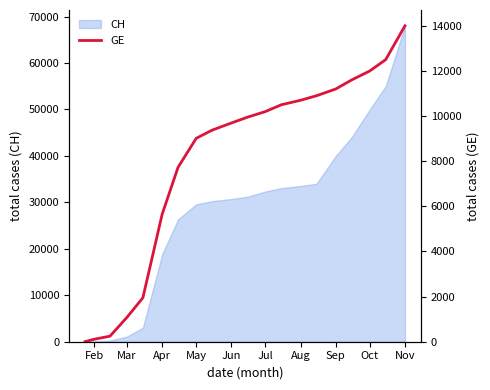

The CH series shows 29587 at May. True or false?

True